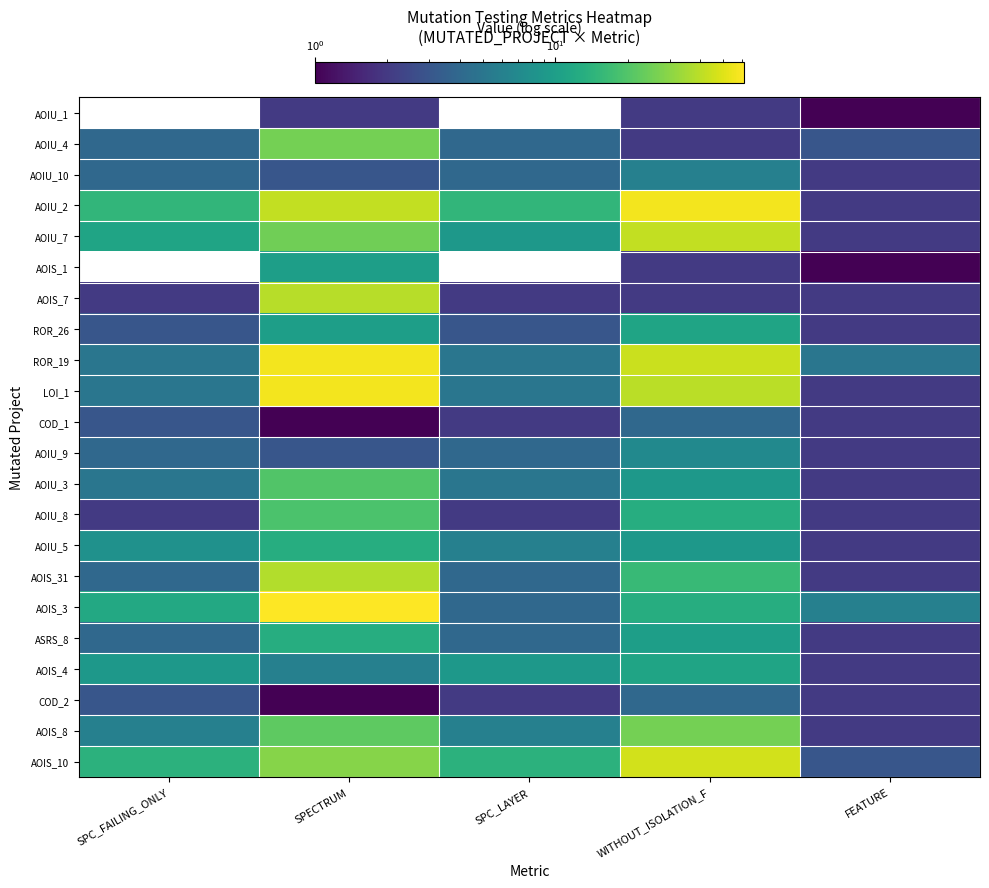

What is the sum of the AOIS_3 values at FEATURE and WITHOUT_ISOLATION_F?

19.0